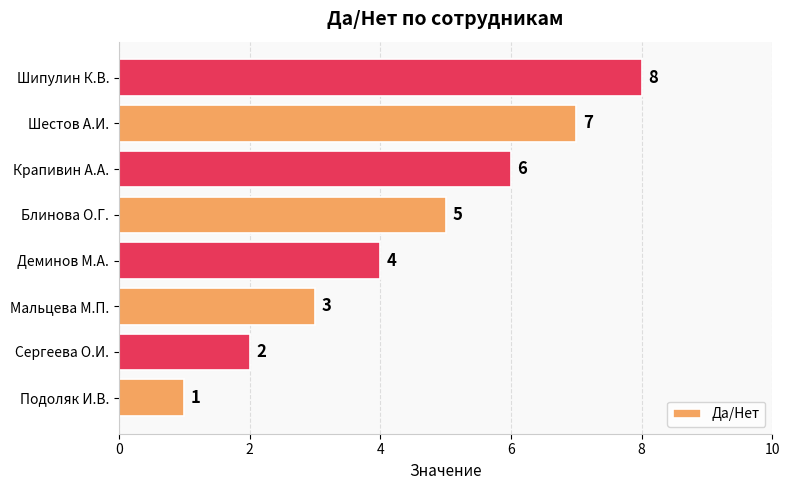

At which label is the value closest to 4?

Деминов М.А.